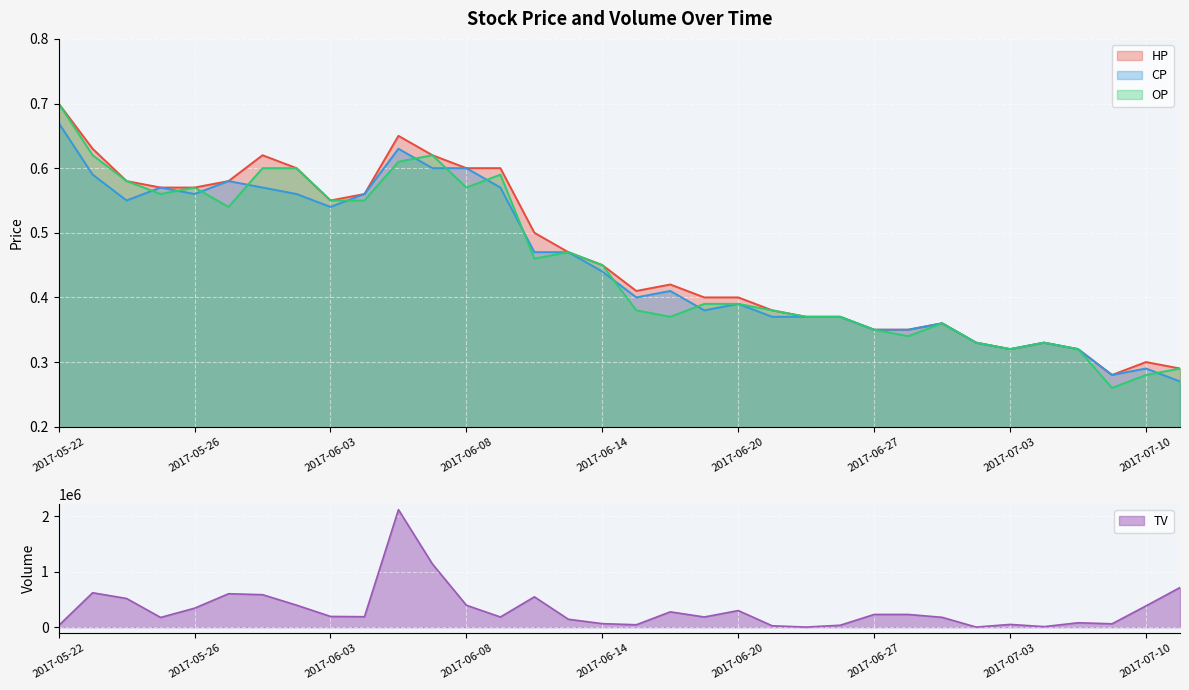

What is the maximum value for TV?

2122000